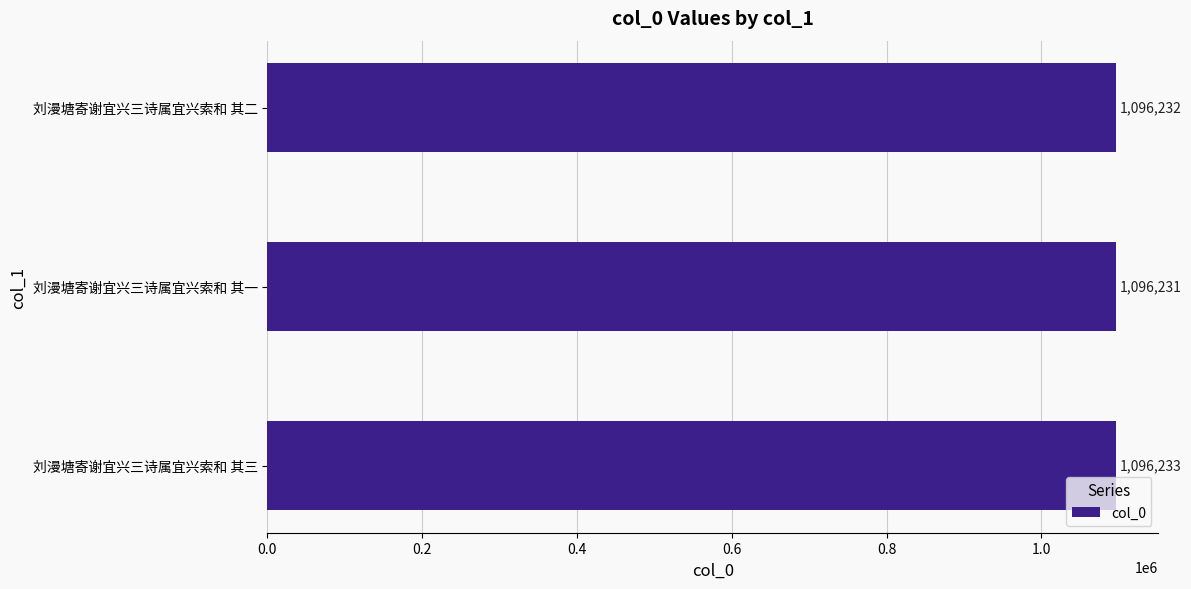

Is it true that the value at 刘漫塘寄谢宜兴三诗属宜兴索和 其二 is 1096232?

True